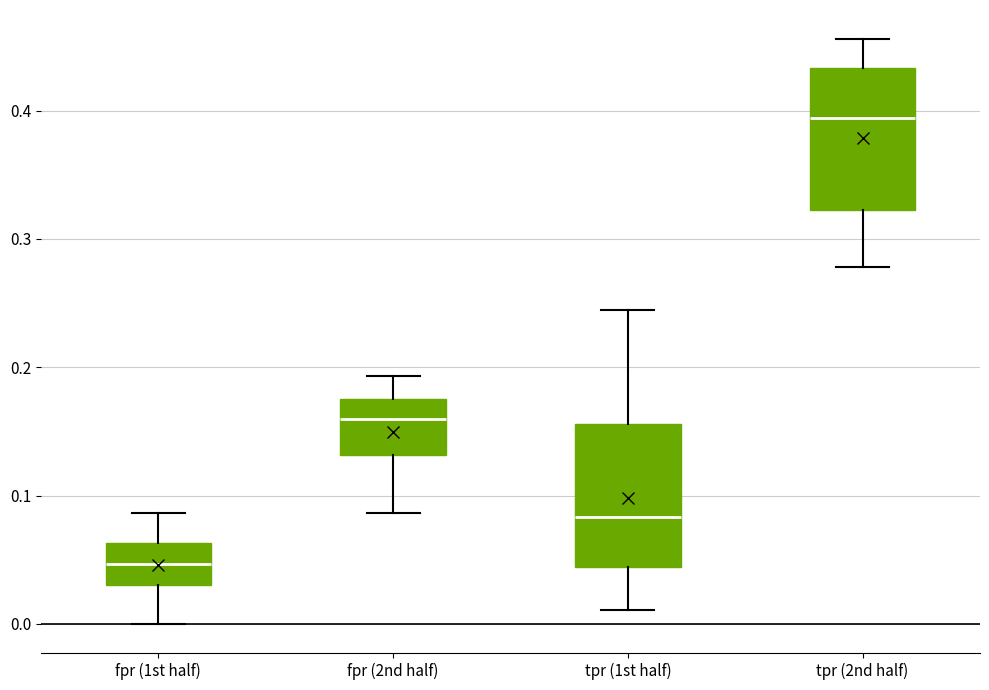

Where is the upper edge of the box for tpr (1st half) on the y-axis? The values are not printed on the chart, so give them approximately, as read against the axis.

0.16